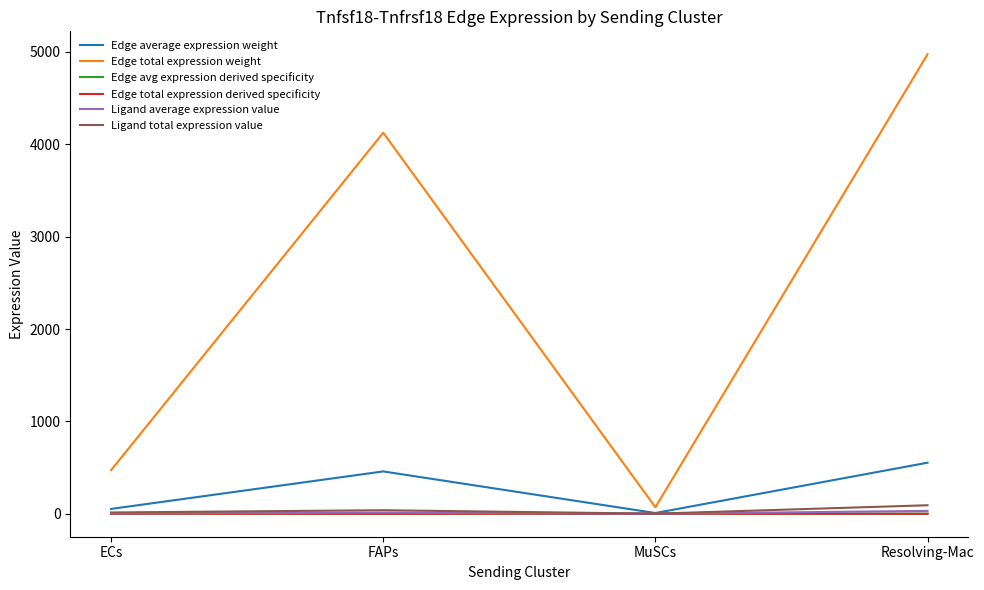

What is the sum of all Edge total expression weight values?

9641.7